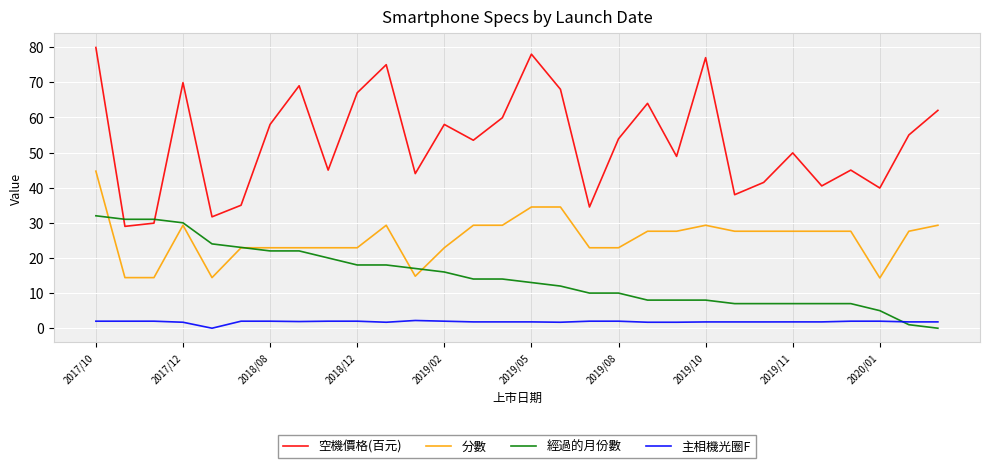

What is the lowest value of the 空機價格(百元) series?

29.0